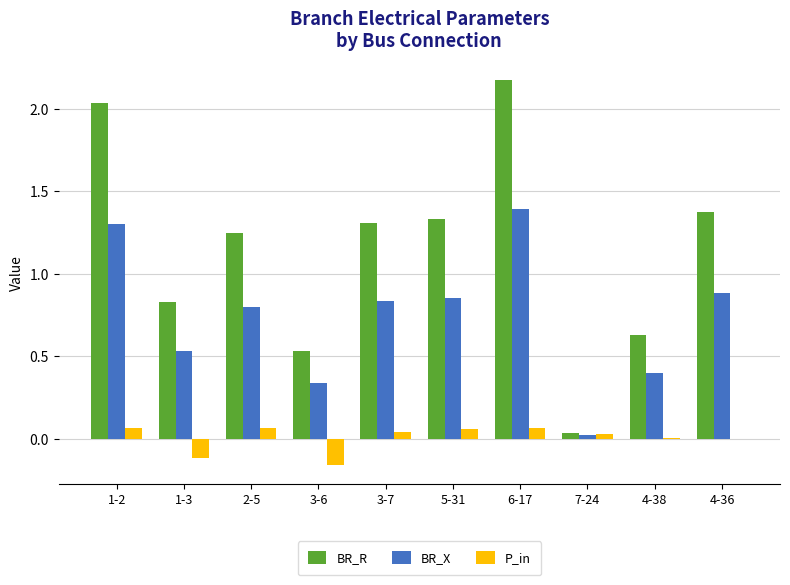

Where does the BR_R series first go above 1?

1-2